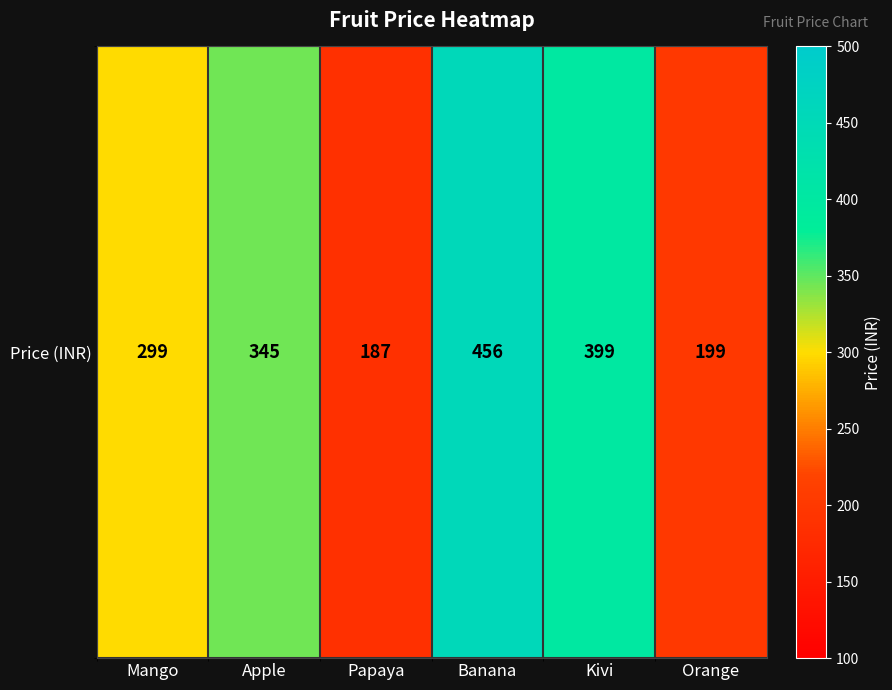

Rank the categories by value from lowest to highest.

Papaya, Orange, Mango, Apple, Kivi, Banana